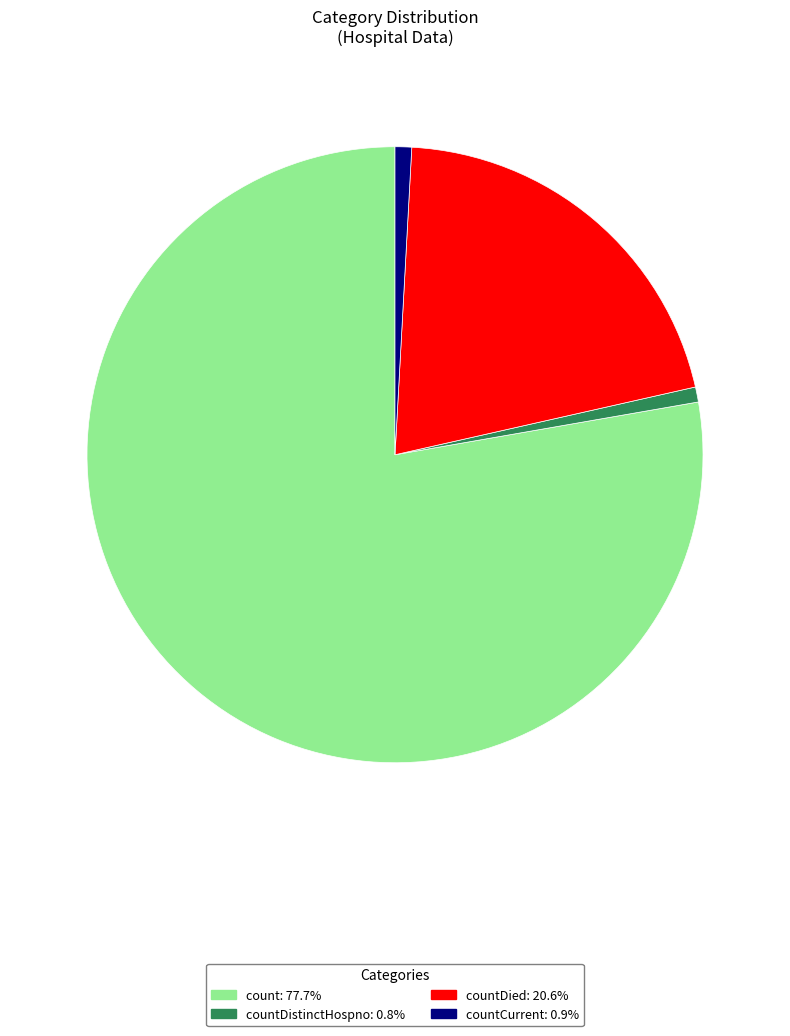

Do count: 77.7% and countDied: 20.6% together represent more than half of the pie?

Yes